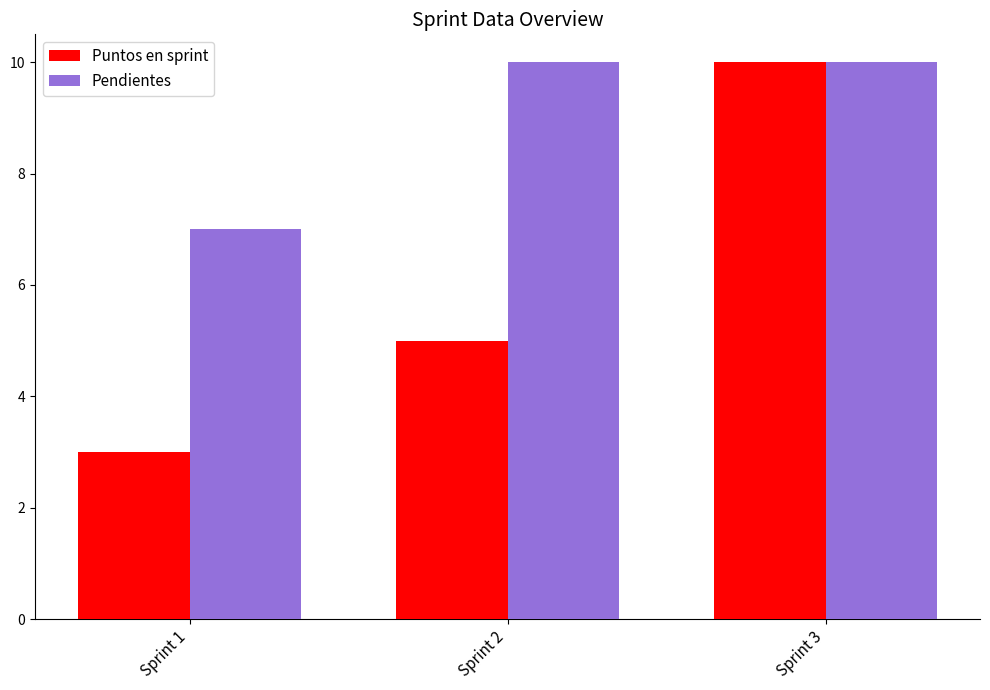

The value of Pendientes at Sprint 2 is 7. True or false?

False